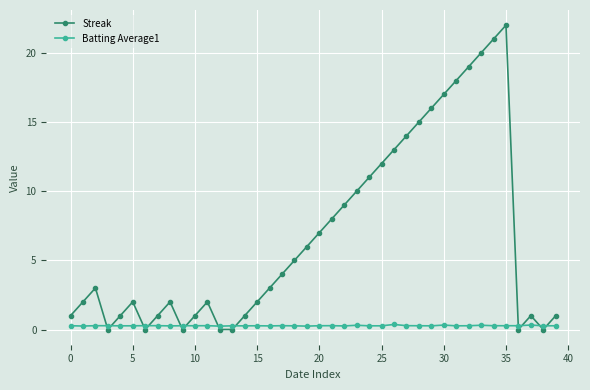

After their last crossing, which series has the higher values: Batting Average1 or Streak?

Streak